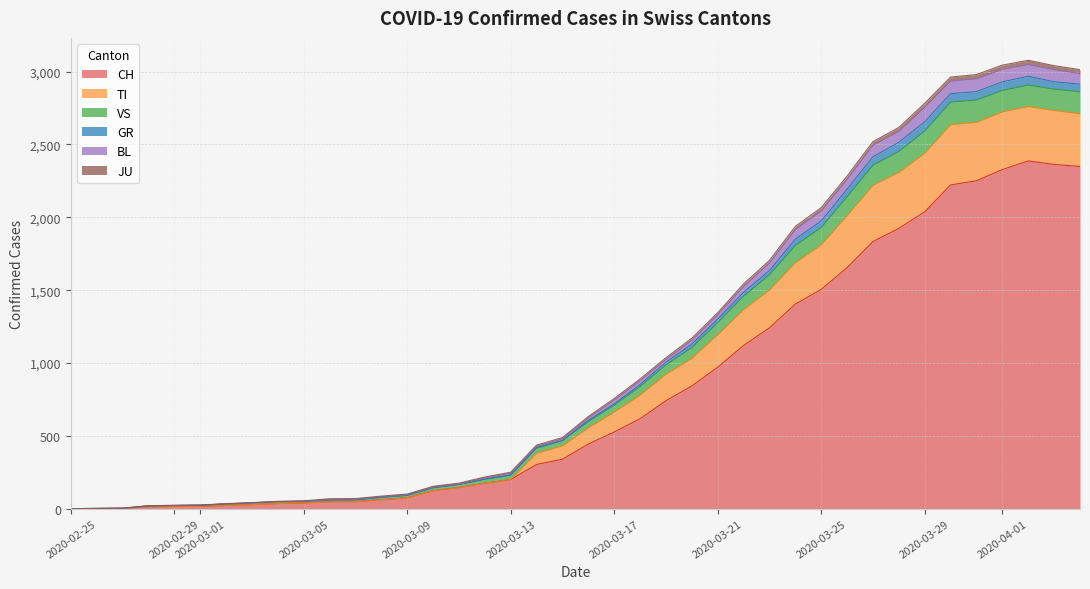

What are all the series names shown in the legend?

CH, TI, GR, JU, VS, BL